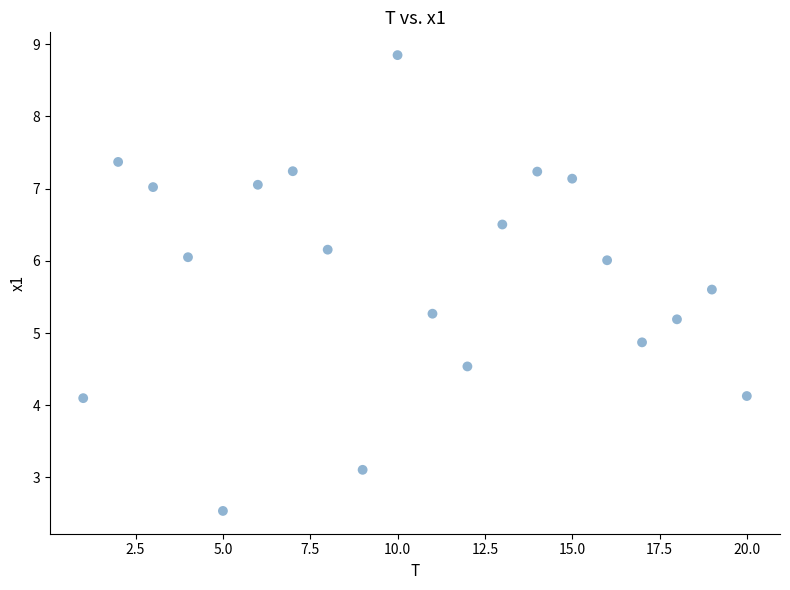

What is the range of X values (max minus min)?

19.0